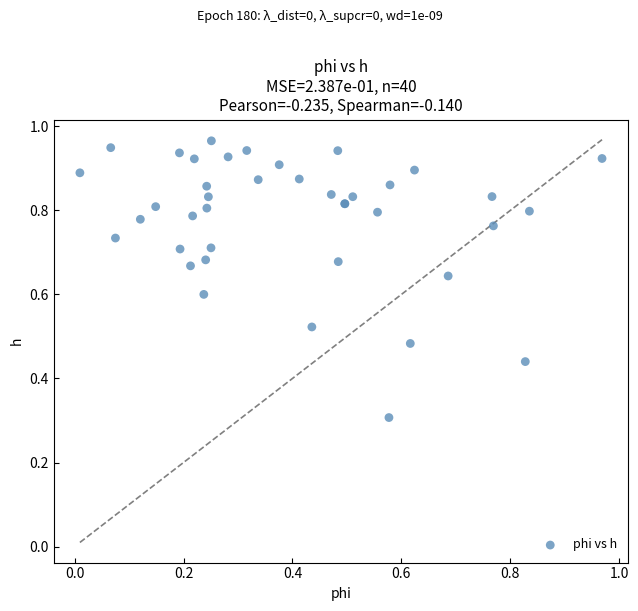

What Y value in the scatter plot is closest to 0?

0.3